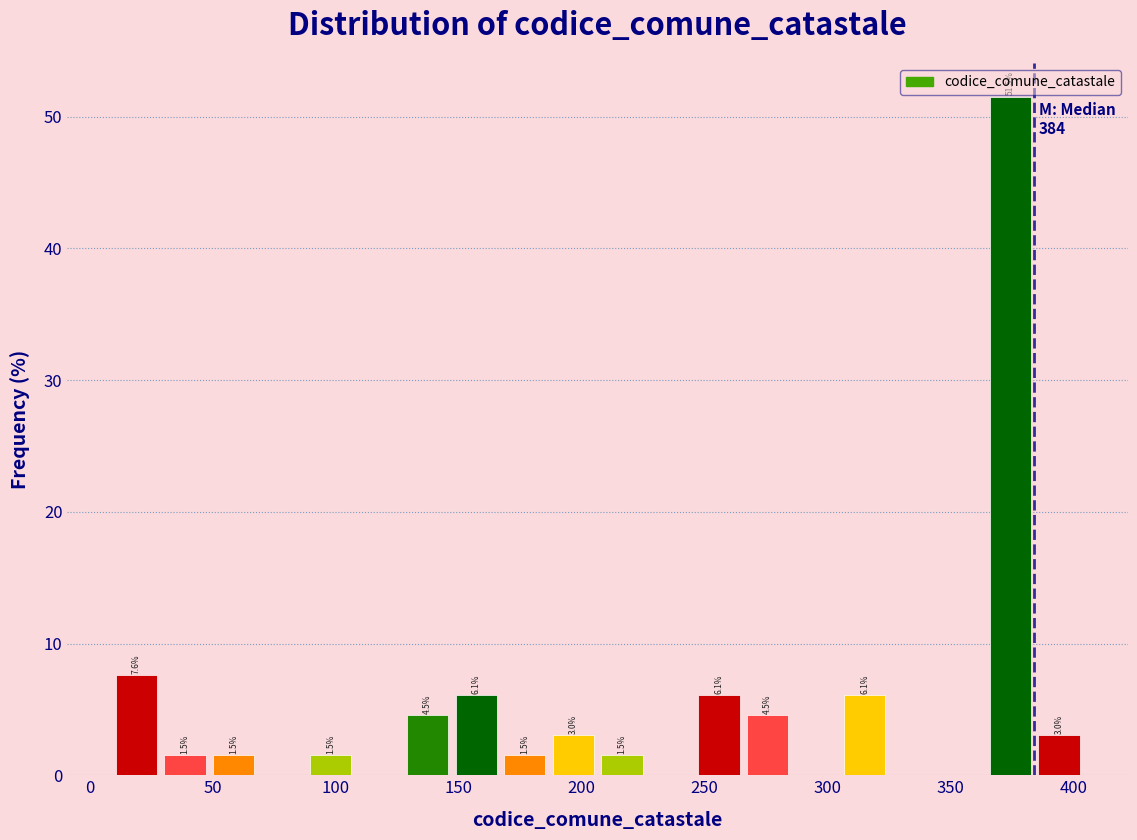

Around what value on the x-axis is the tallest bar? Give the approximate position of its centre, as read against the axis.

375